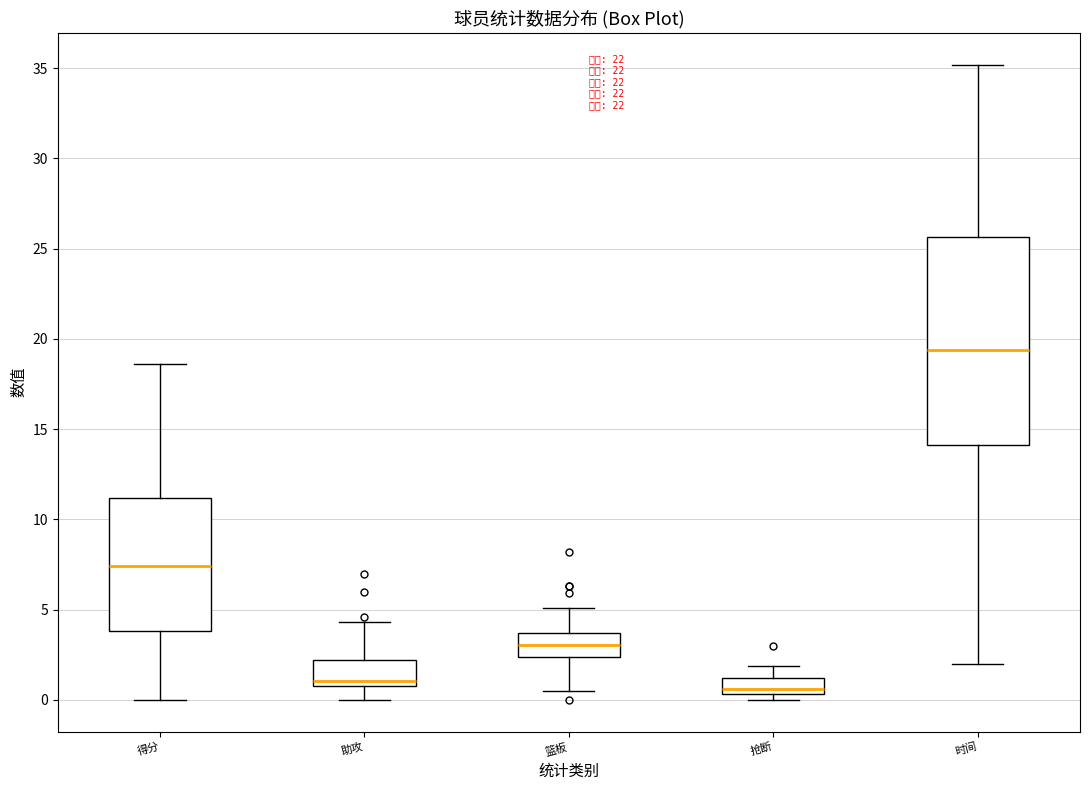

Reading left to right, read every box against the y-axis: the position of its median line, the range the box covers, and the ends of its whiskers. The values are not printed on the chart, so give them approximately, as read against the axis.

得分: median 7.5, box 4.0 to 11.0, whiskers 0.0 to 18.5
助攻: median 1.0 (just above the box's lower edge), box 1.0 to 2.0, whiskers 0.0 to 4.5
篮板: median 3.0, box 2.5 to 3.5, whiskers 0.5 to 5.0
抢断: median 0.5 (just above the box's lower edge), box 0.5 to 1.0, whiskers 0.0 to 2.0
时间: median 19.5, box 14.0 to 25.5, whiskers 2.0 to 35.0